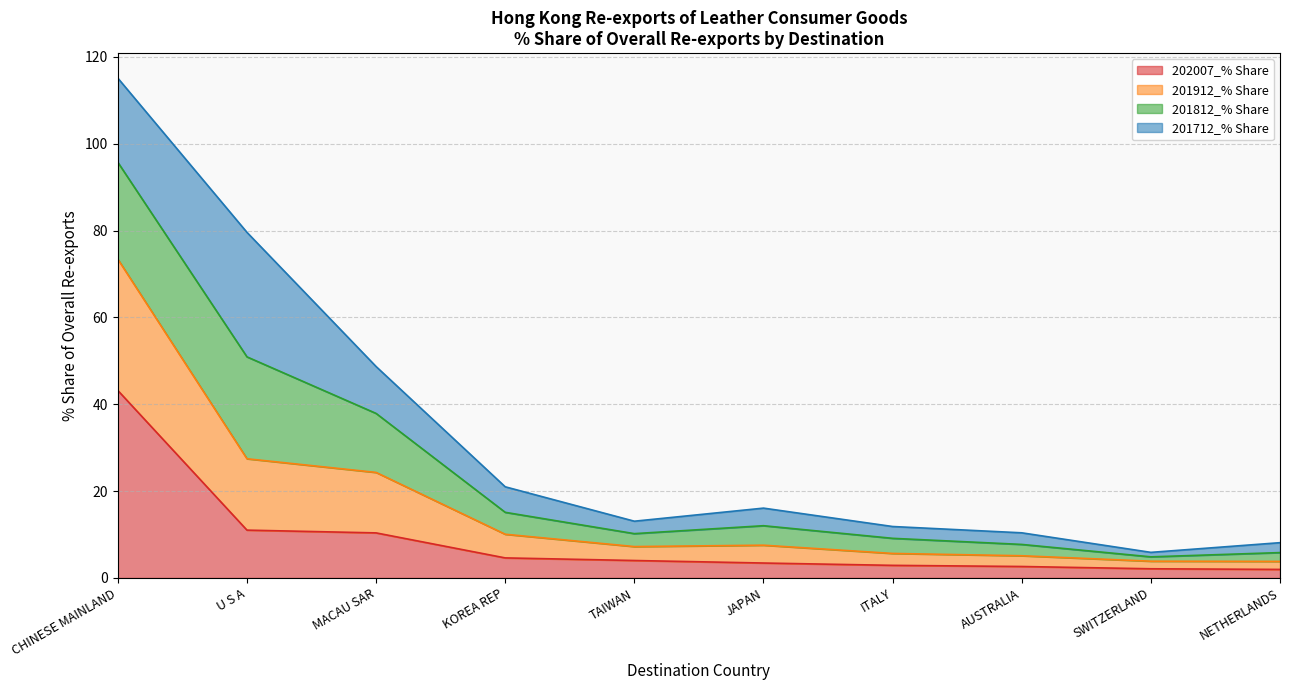

At which category does 201912_% Share reach its first local peak?

JAPAN